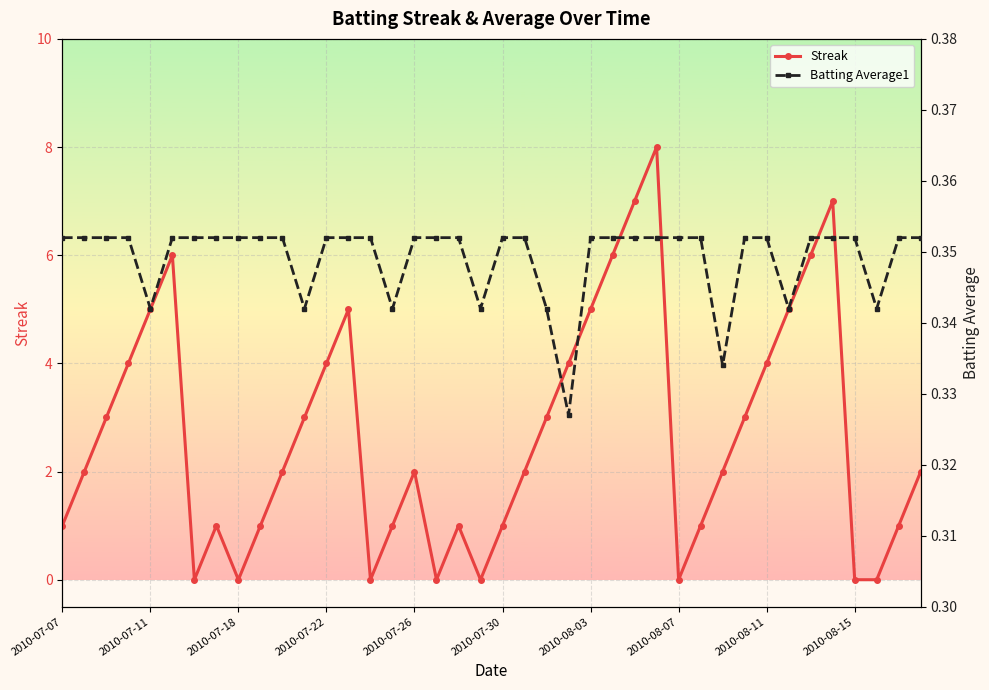

Which series has the largest range (max minus min)?

Streak